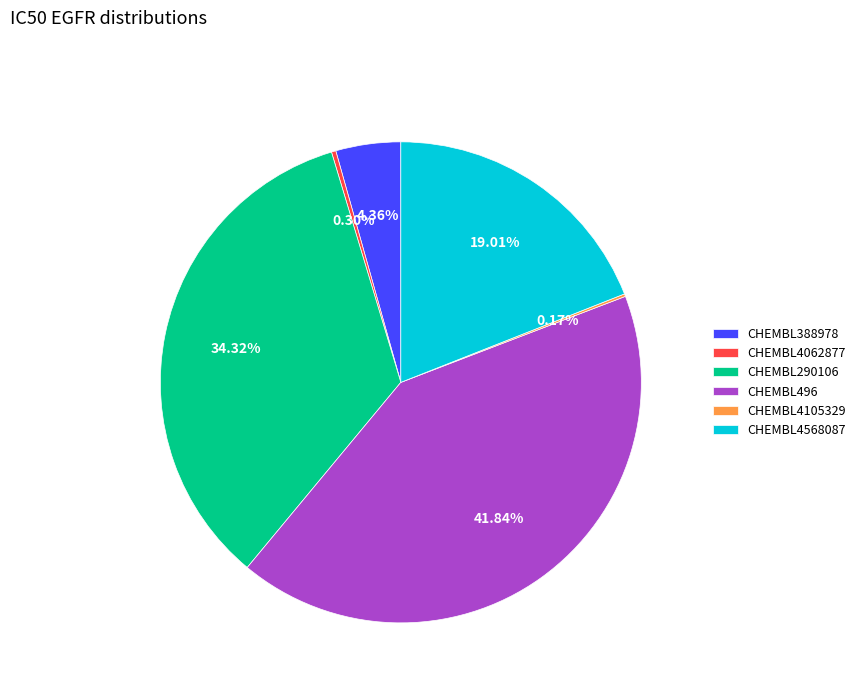

Is there a majority slice in this chart?

No